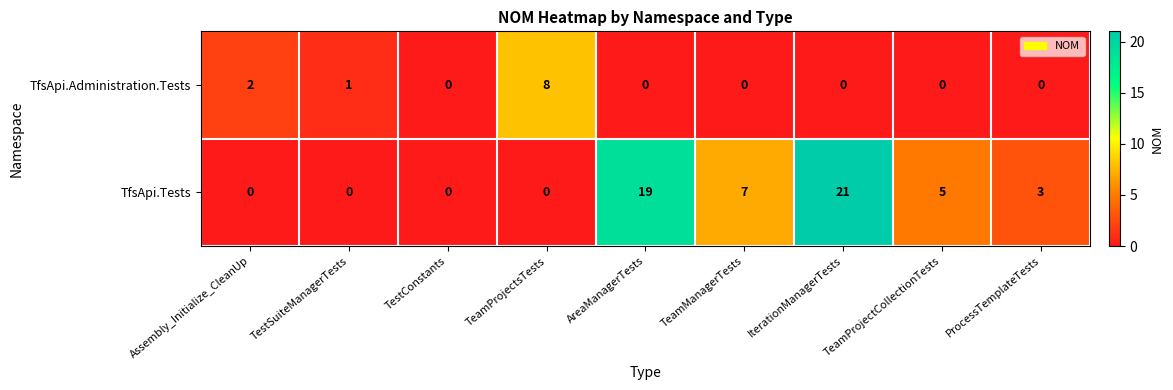

Between TestConstants and TeamManagerTests, which series saw the biggest shift?

TfsApi.Tests